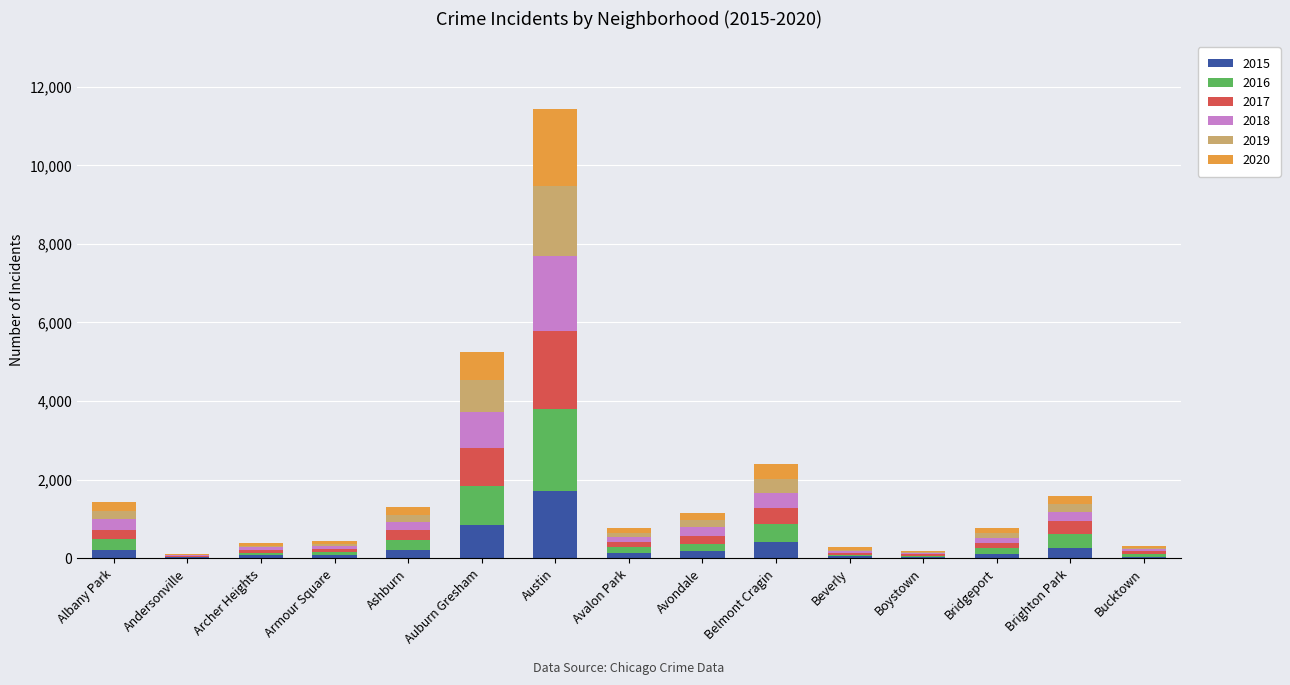

At which category is the sum across all series the highest?

Austin